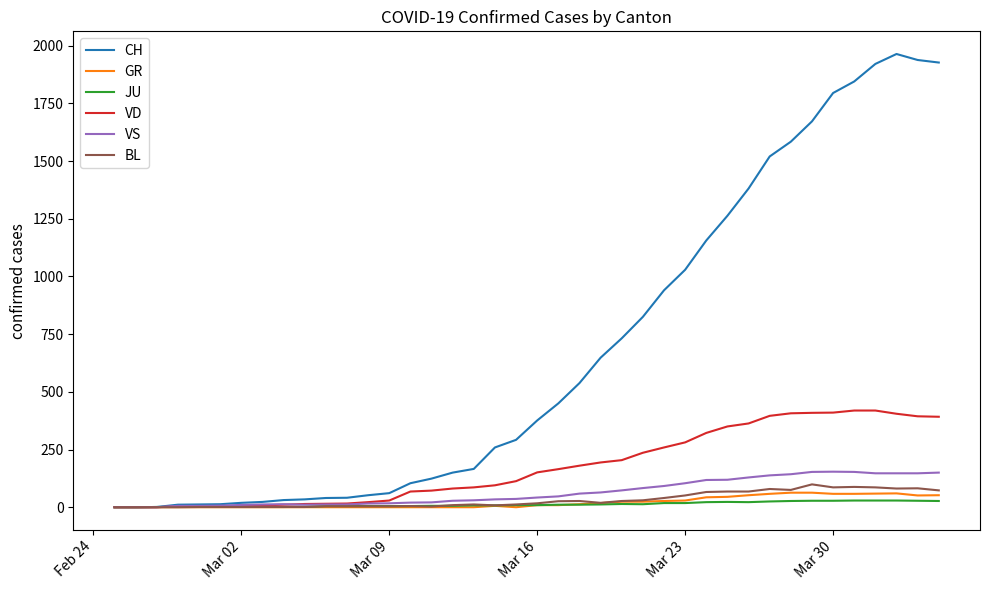

How many lines are shown in the chart?

6